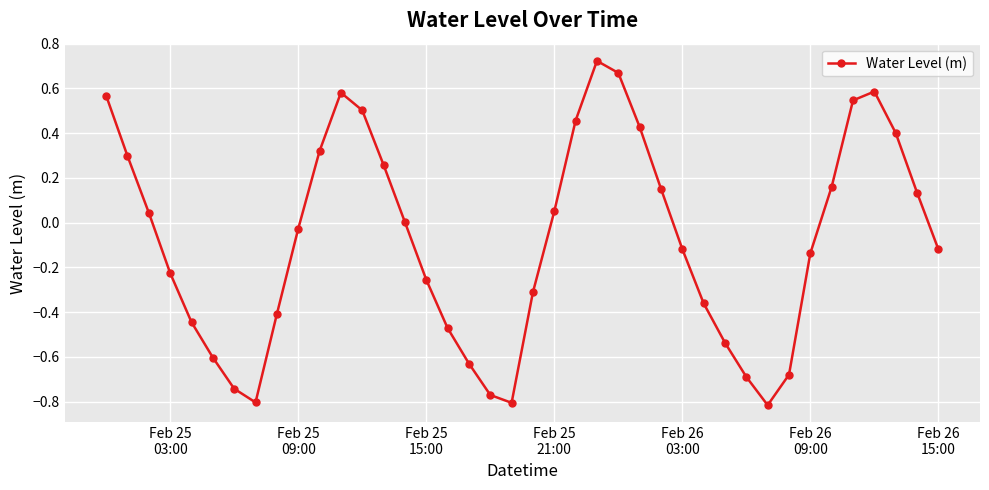

What is the difference between the maximum and minimum values?

1.5